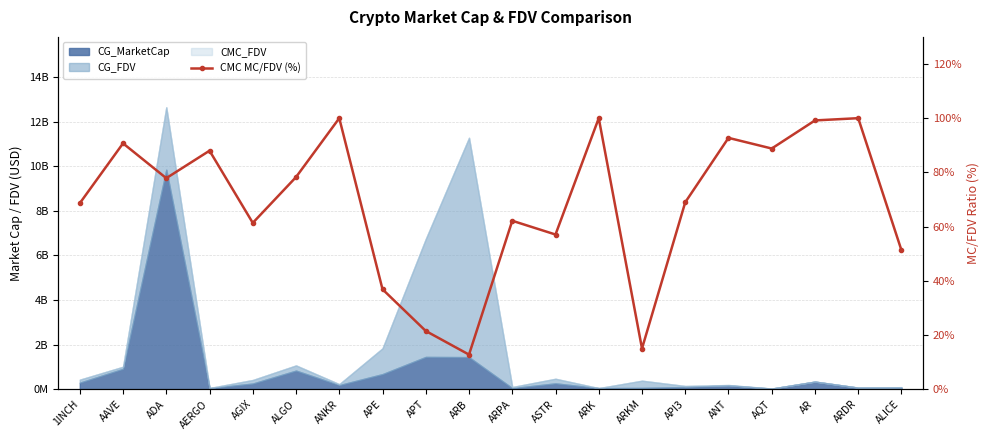

Where is the data nearest to the value 56?

ASTR